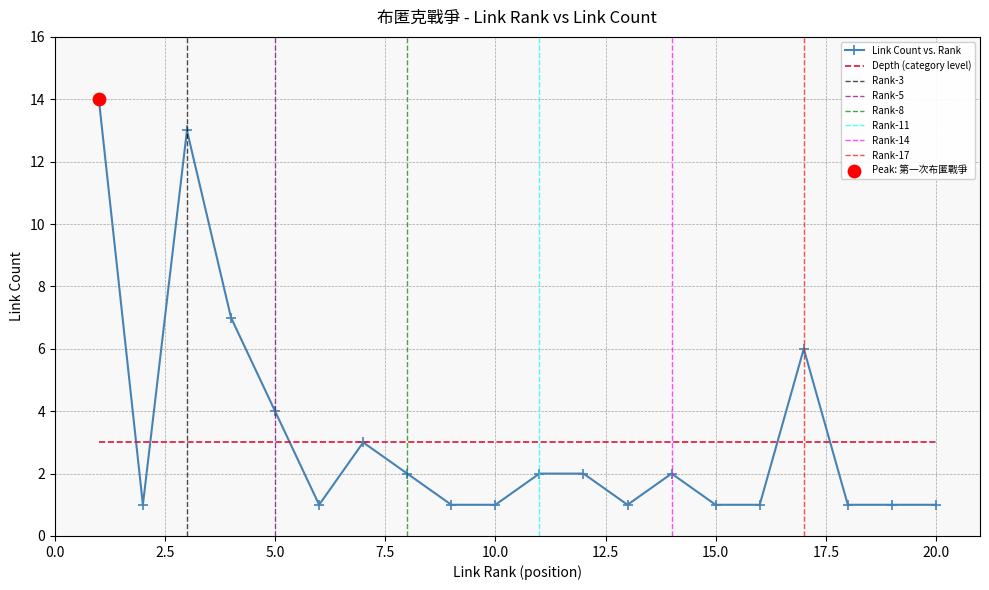

True or false: Link Count vs. Rank has a value of 2 at 5.0.

False